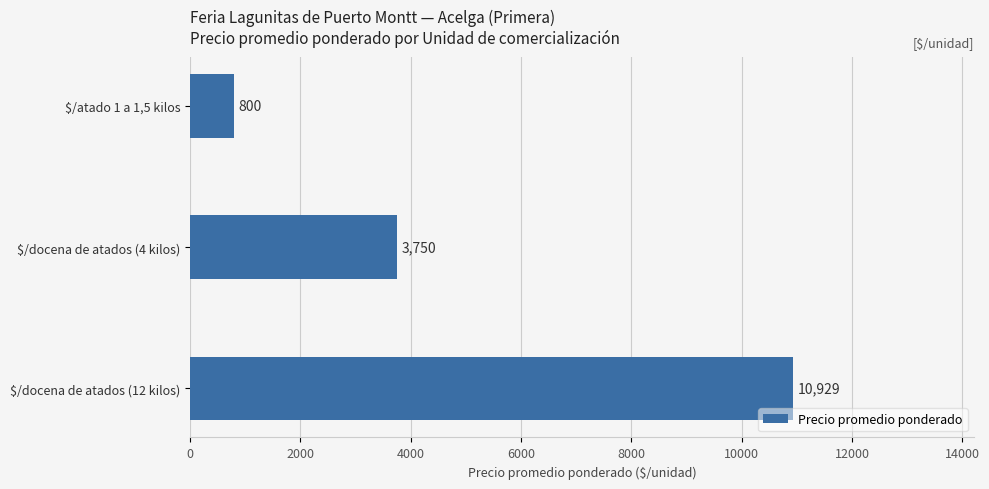

Is it true that the value at $/docena de atados (4 kilos) is 3750?

True